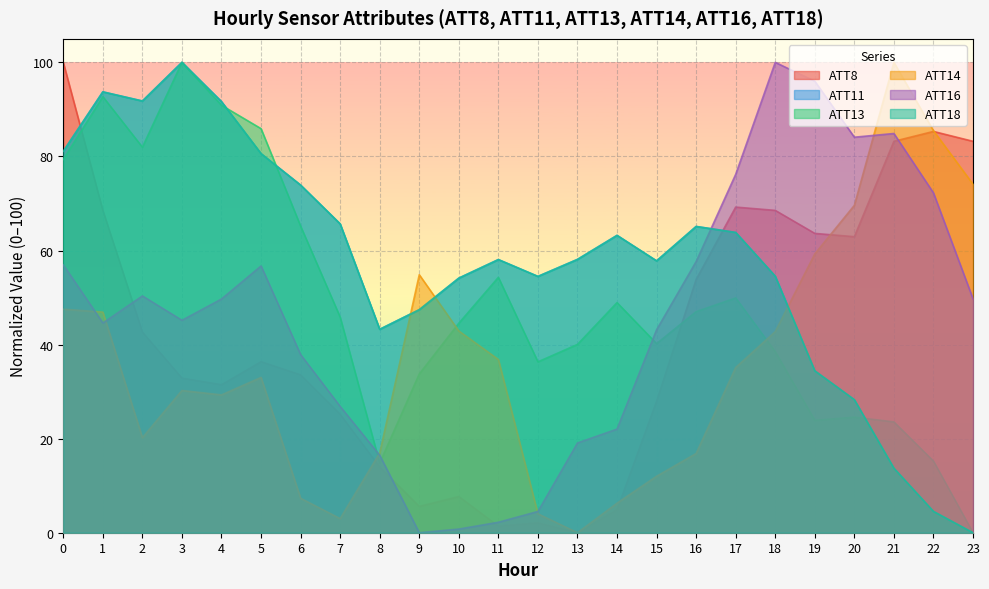

At which category does ATT8 reach its first local peak?

5